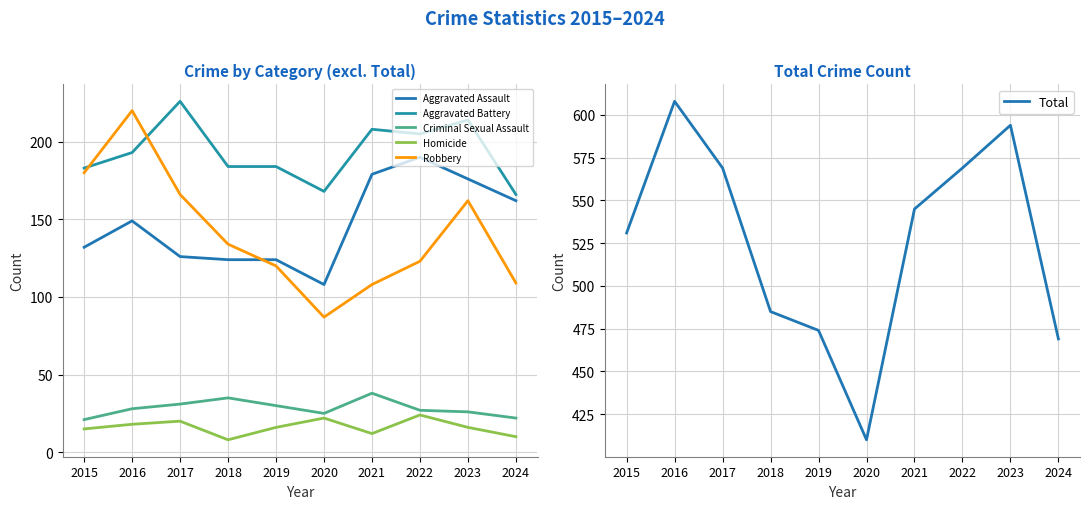

Is it true that Total equals 569 at 2022?

True